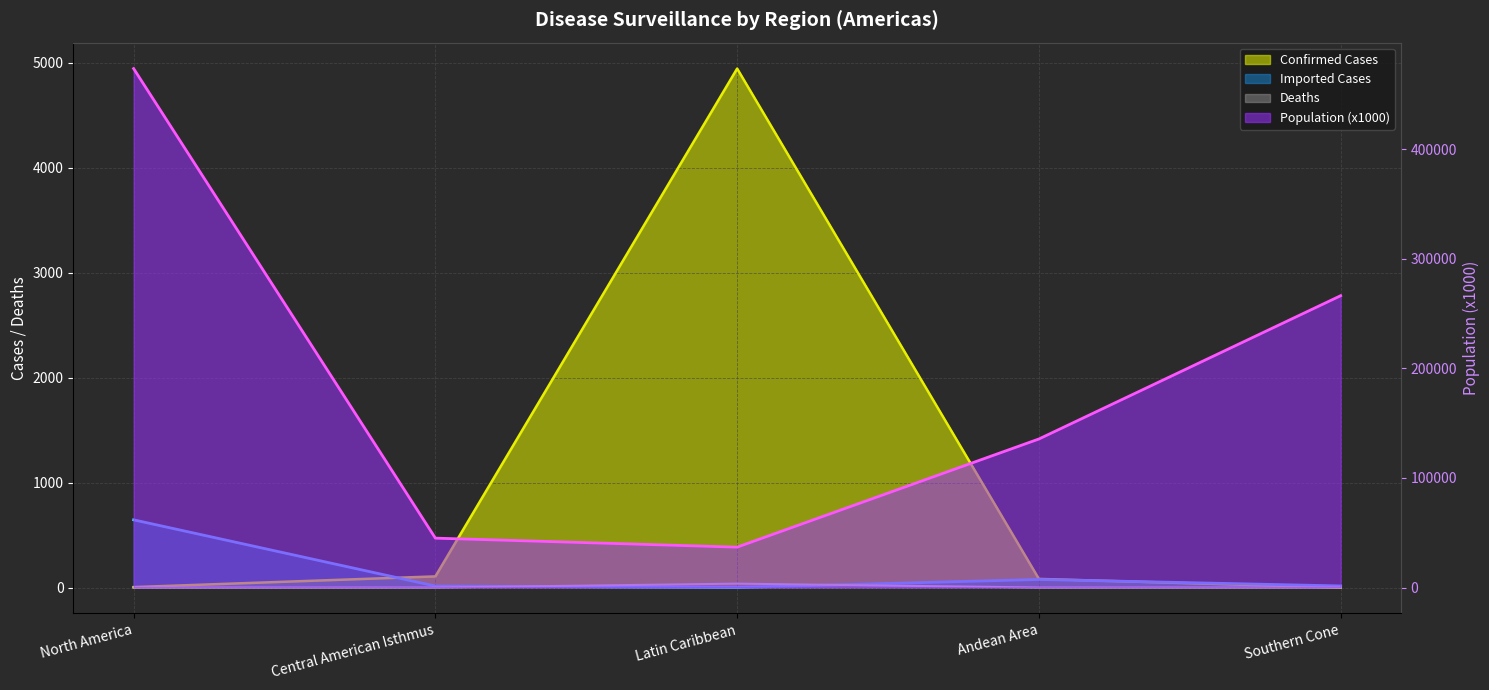

Which series changed the most between North America and Andean Area?

Population (x1000)